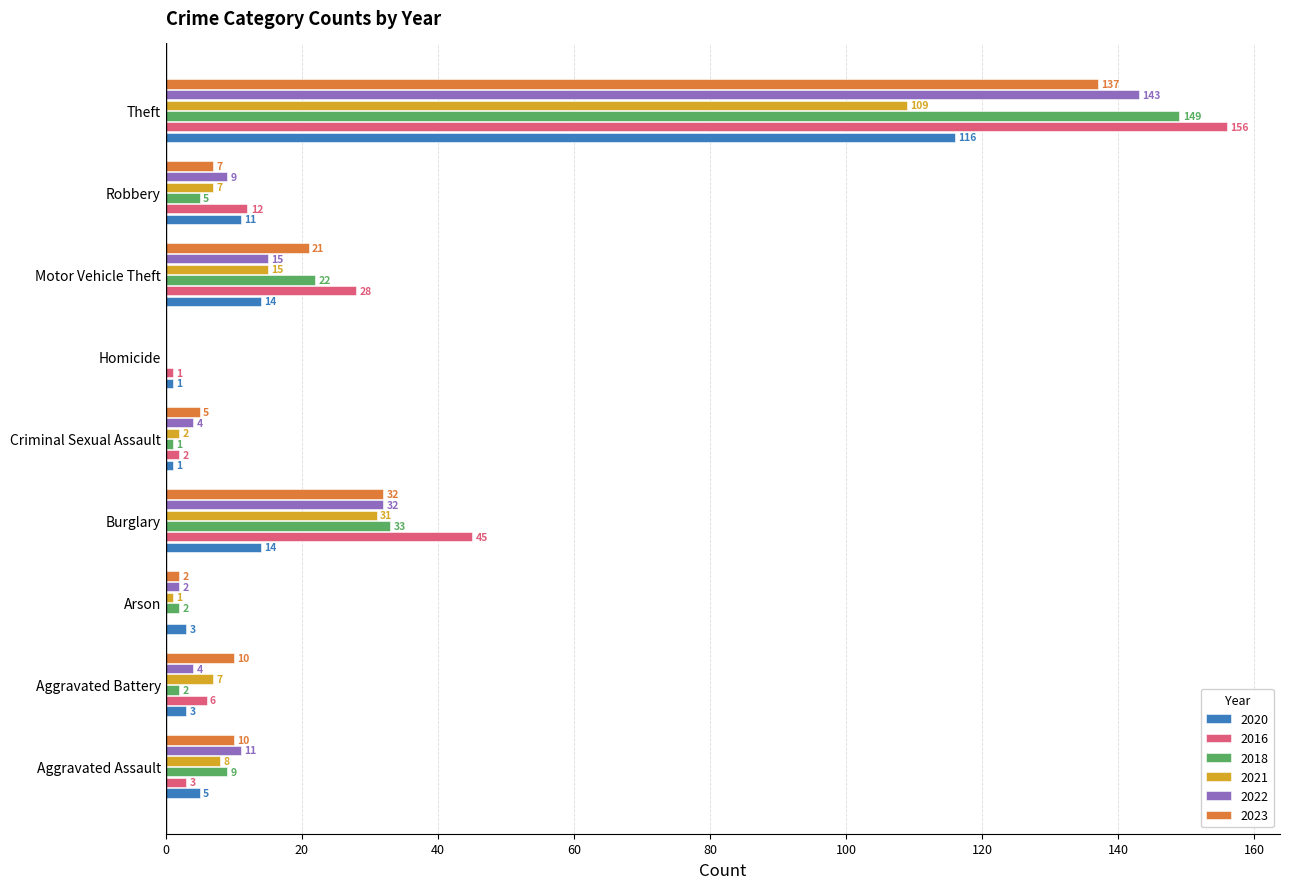

At which category is the sum across all series the highest?

Theft